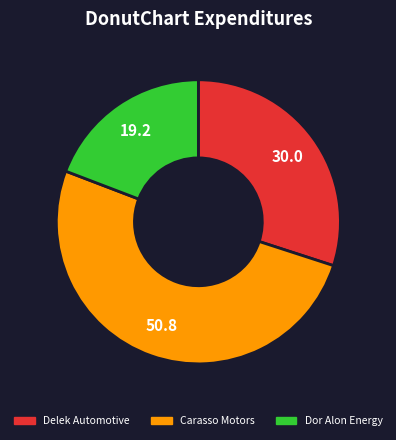

Is there any slice that represents more than half of the pie?

Yes